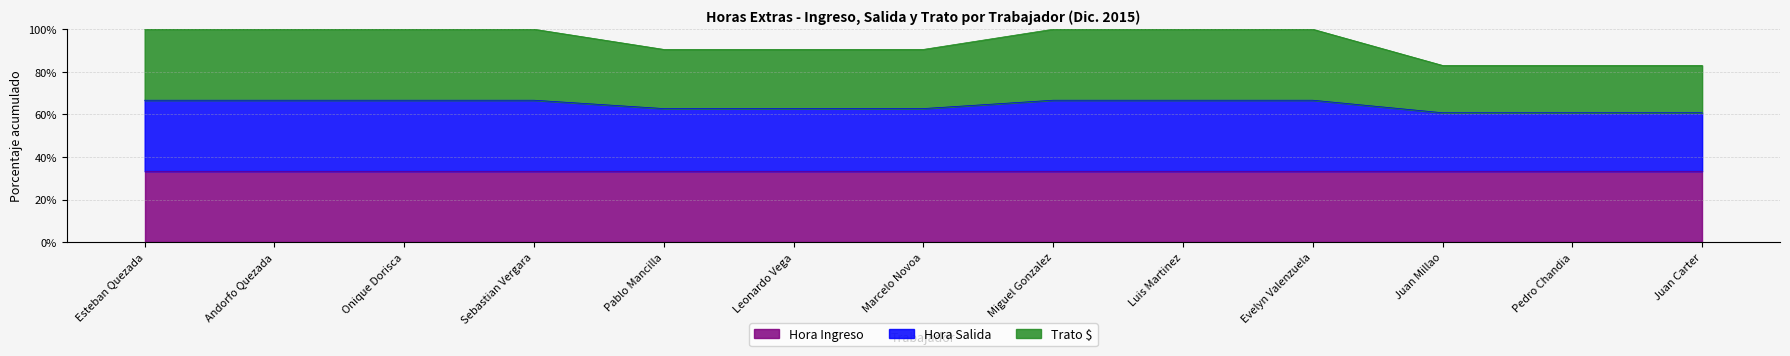

What is the sum of the Trato $ values at Leonardo Vega and Juan Carter?

173.5